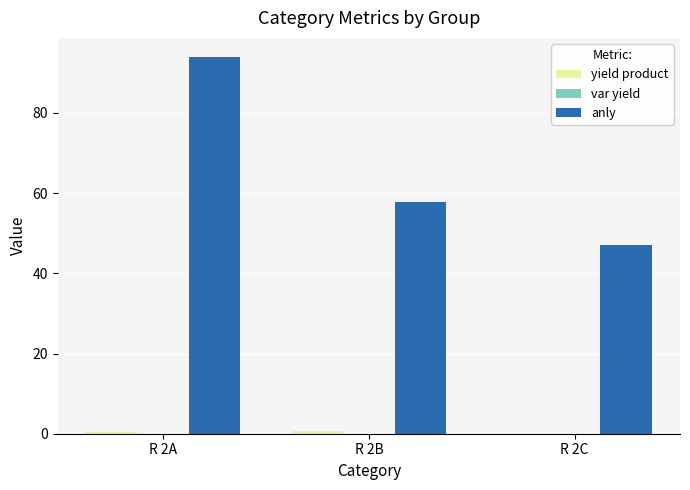

What is the total value across all series at R 2B?

58.4